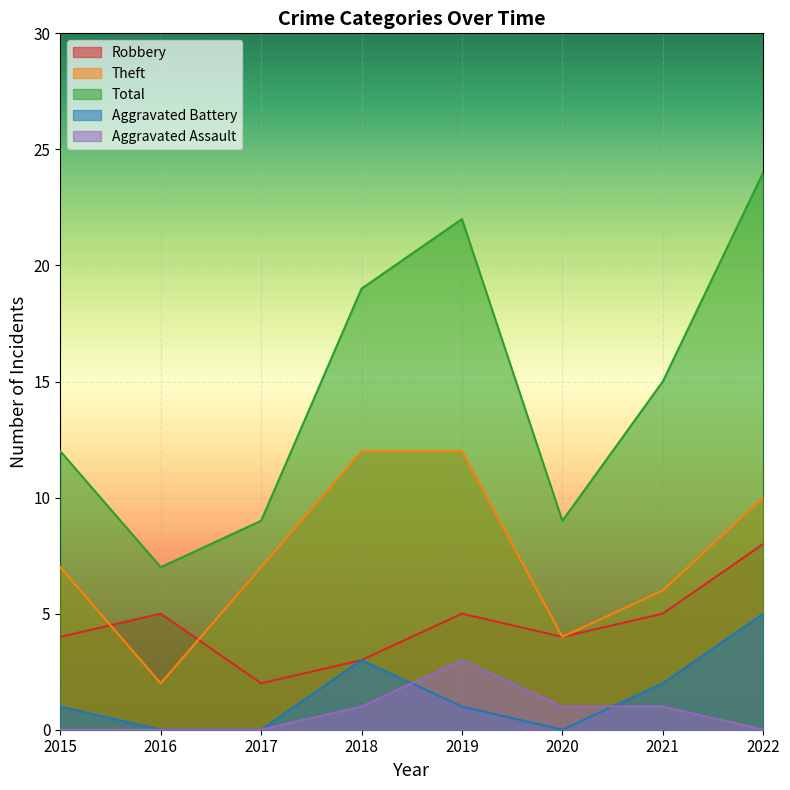

How many Theft values are between 6 and 12?

6